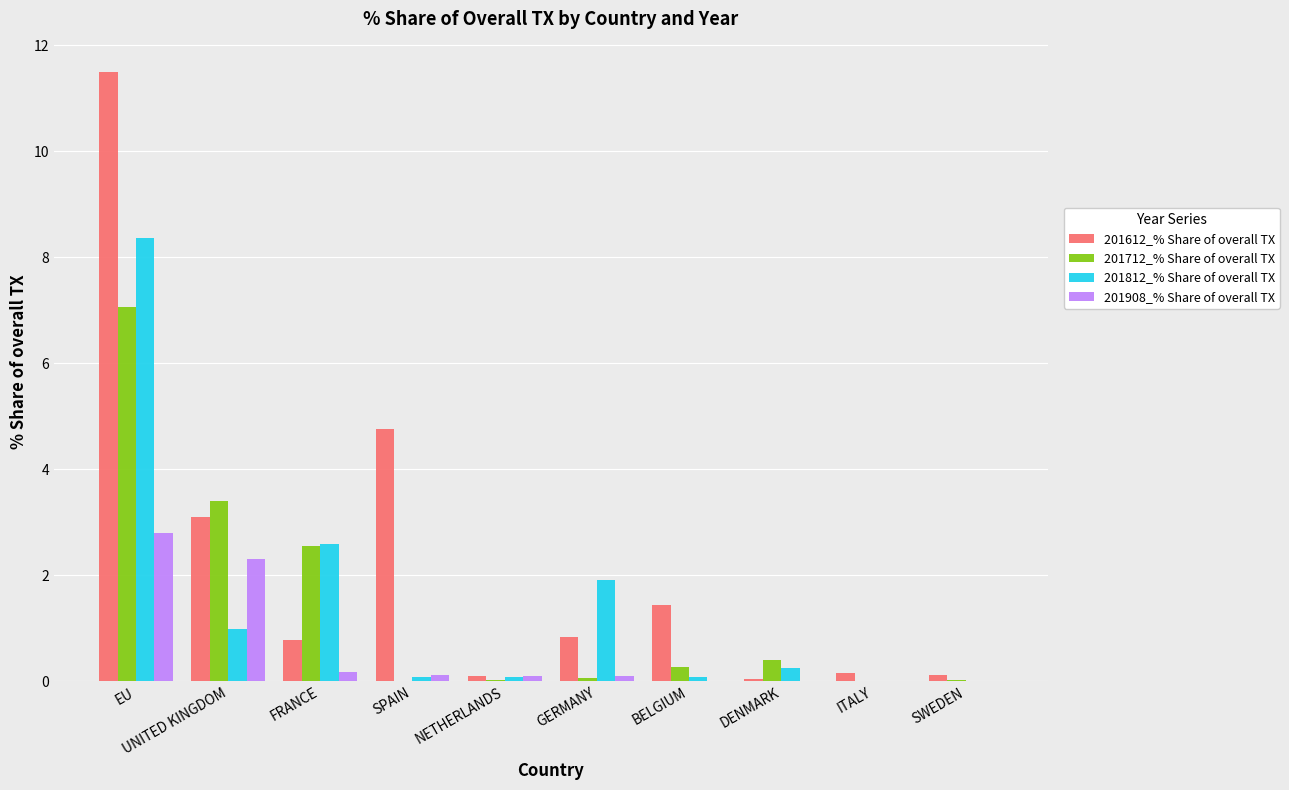

True or false: 201712_% Share of overall TX has a value of 3.4 at UNITED KINGDOM.

True